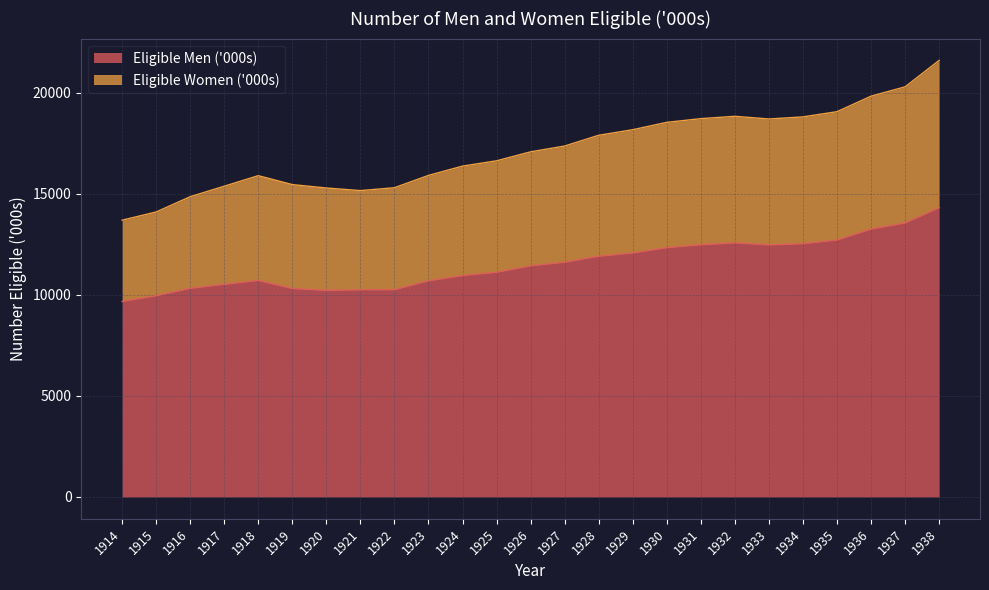

What is the minimum value shown in the chart?

9667